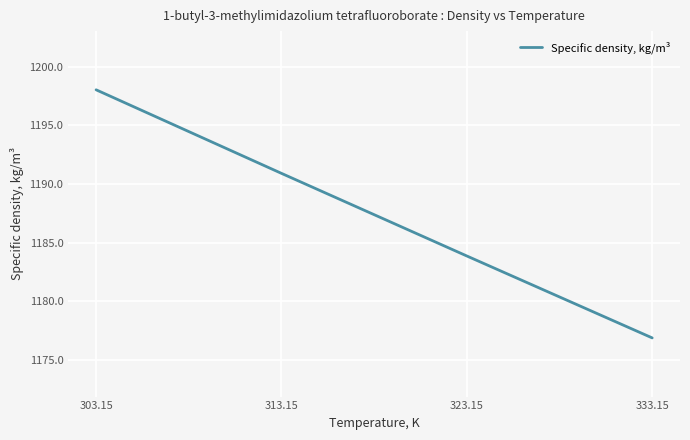

Where is the data nearest to the value 1187?

323.15